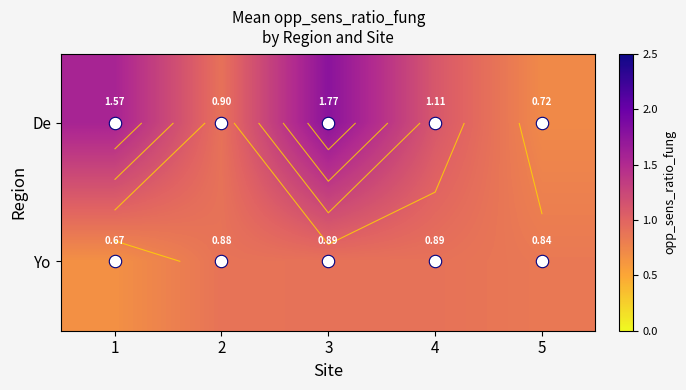

Where is Yo nearest to the value 0?

1